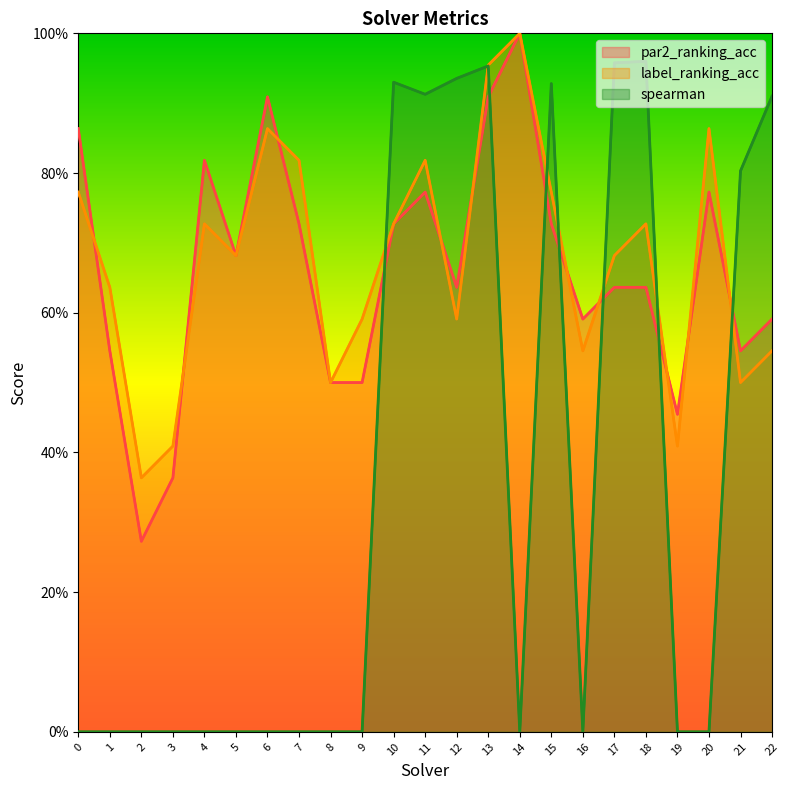

What is the value of the spearman point at the 18th from the left?

1.0